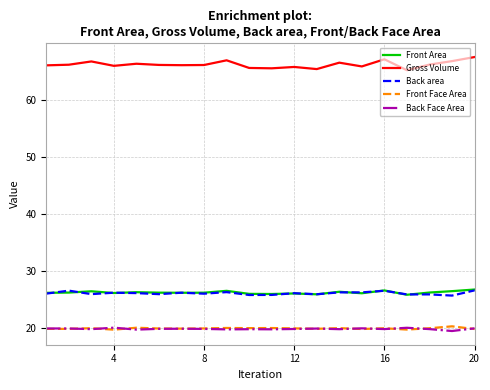

Which series has the largest total across all categories?

Gross Volume